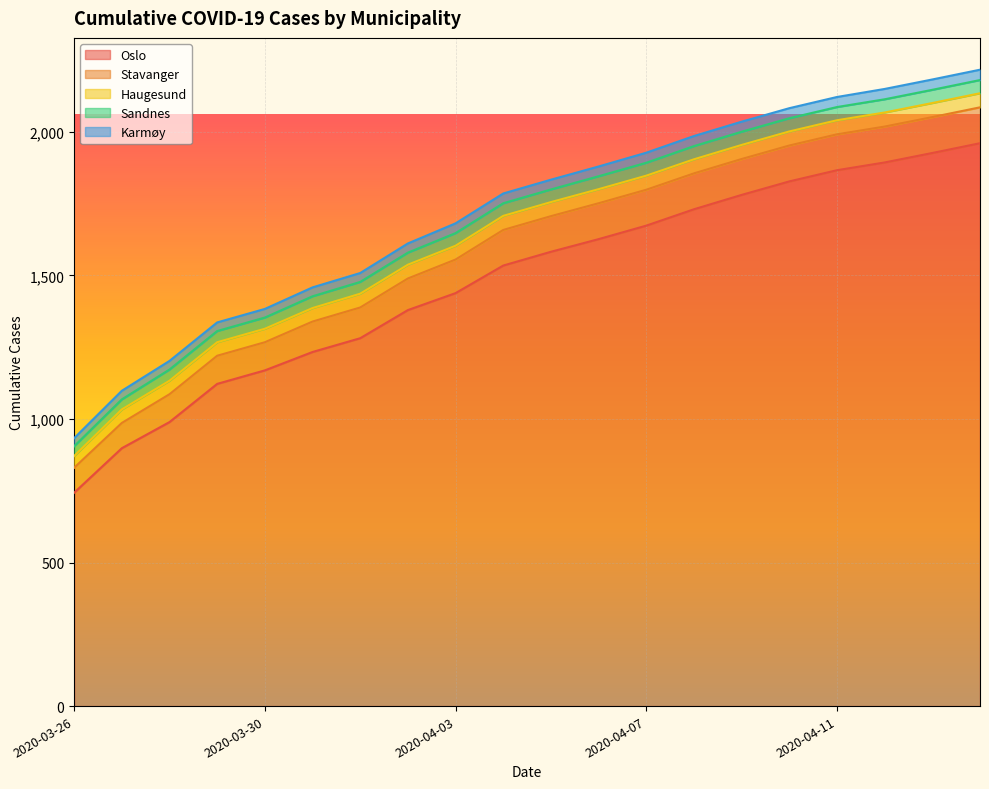

List the labels in order of Oslo value, largest first.

2020-04-14, 2020-04-13, 2020-04-12, 2020-04-11, 2020-04-10, 2020-04-09, 2020-04-08, 2020-04-07, 2020-04-06, 2020-04-05, 2020-04-04, 2020-04-03, 2020-04-02, 2020-04-01, 2020-03-31, 2020-03-30, 2020-03-29, 2020-03-28, 2020-03-27, 2020-03-26